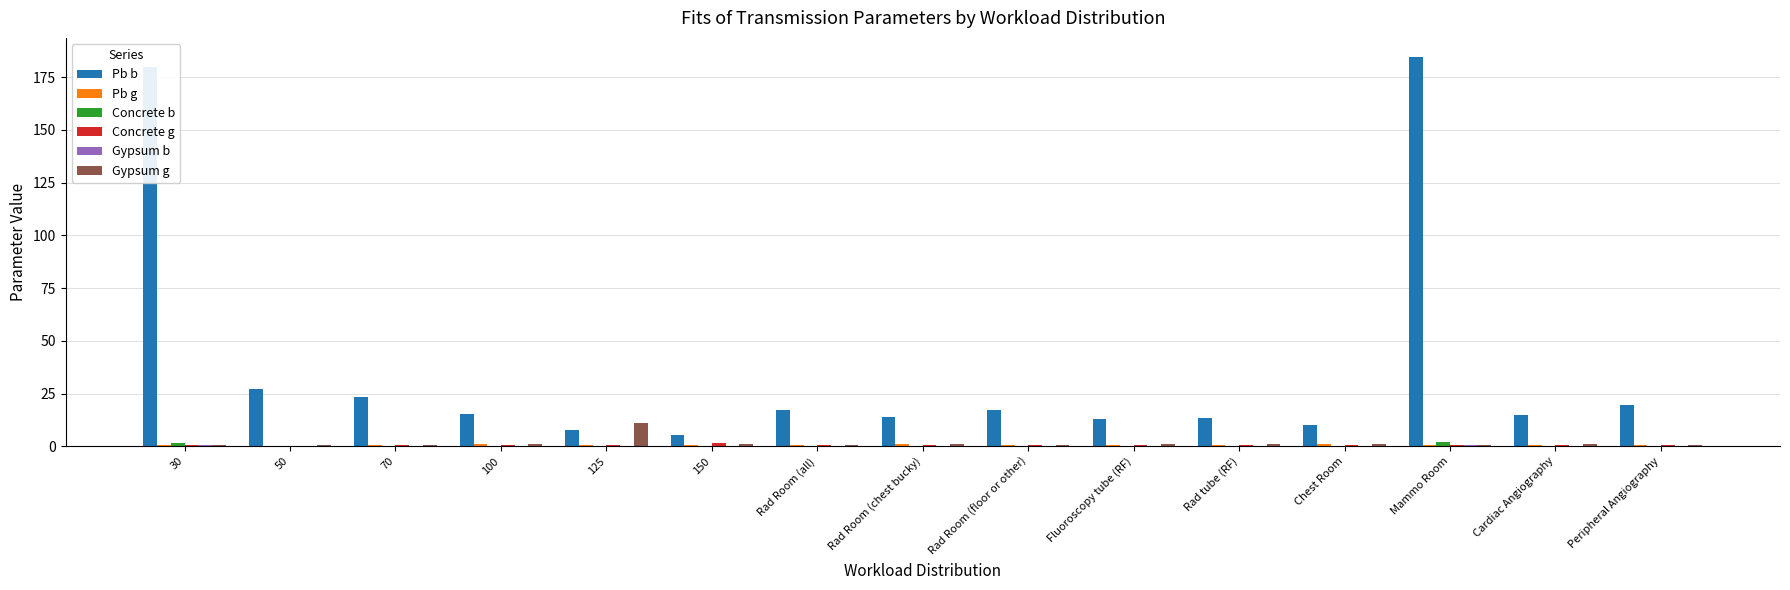

Is it true that Gypsum g equals 1.0 at 100?

True